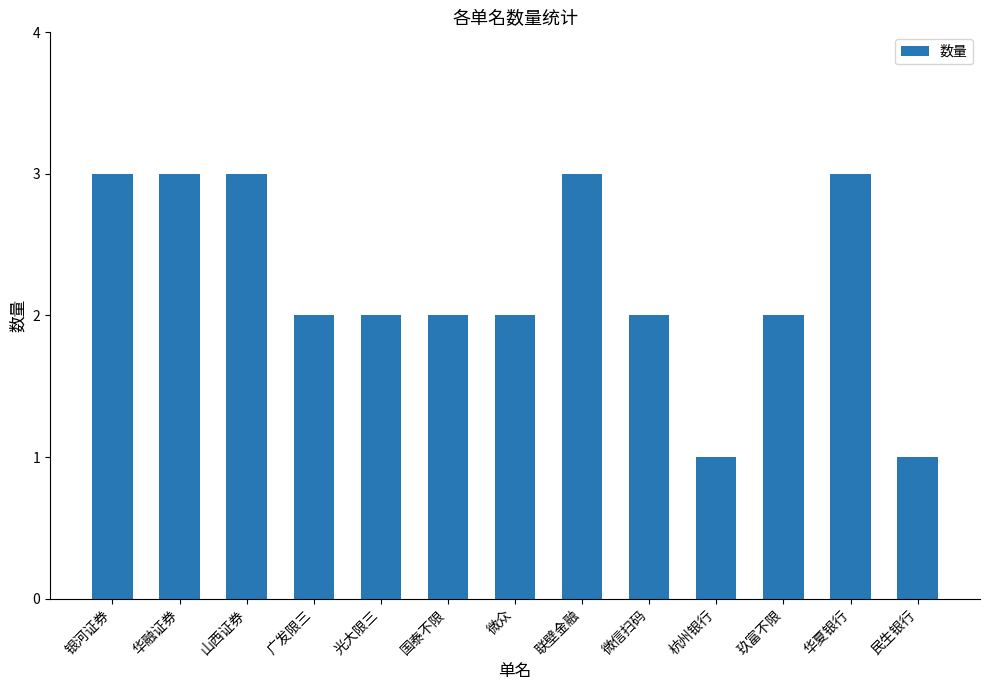

Count the number of data series in this chart.

1